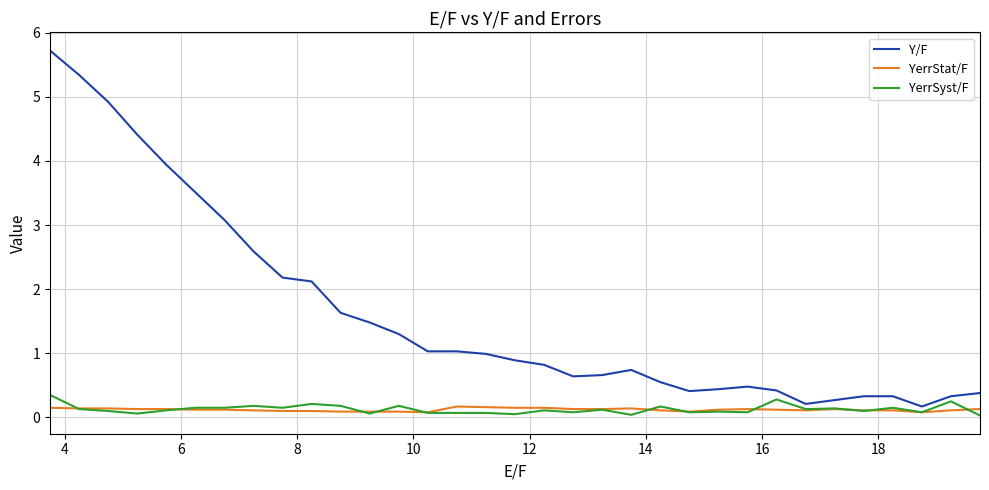

What is the difference between the maximum and second lowest values in the YerrSyst/F series?

0.3